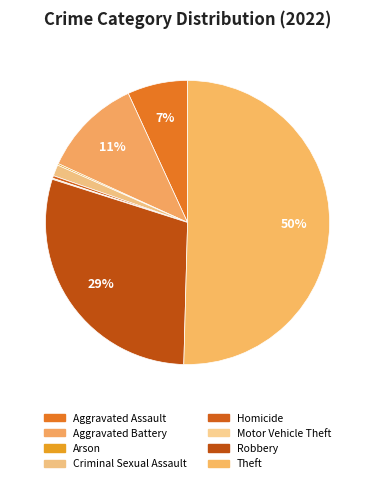

Which has a higher value, Aggravated Battery or Homicide?

Aggravated Battery